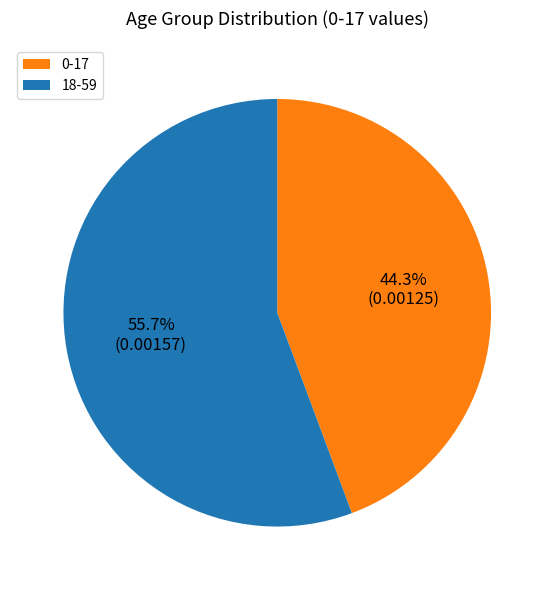

To the nearest percent, what is the difference between the 18-59 and 0-17 slice percentages?

11%